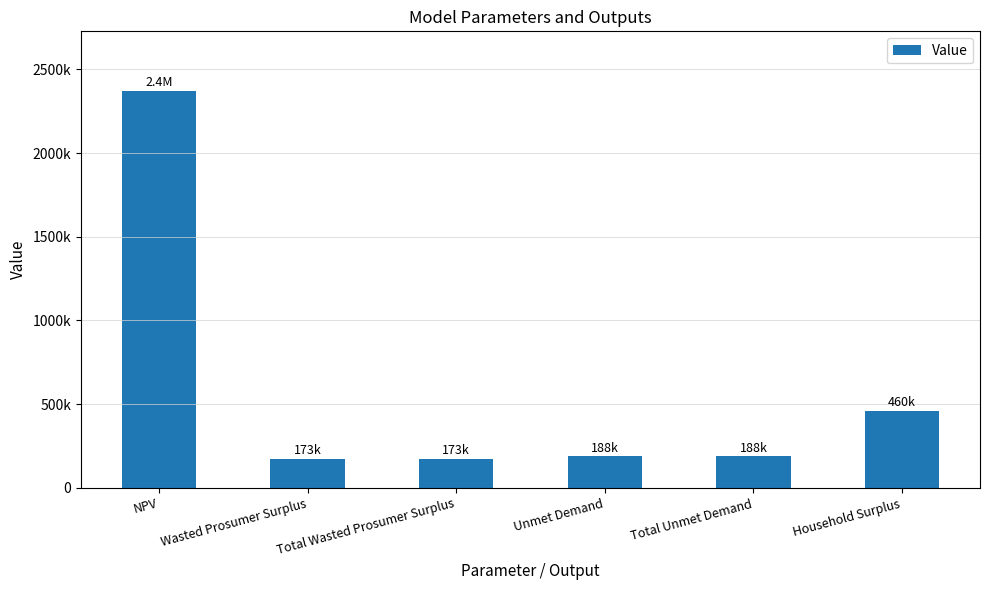

Reading right to left, what are all the values shown in this chart?

Household Surplus=460469.3	Total Unmet Demand=188256.8	Unmet Demand=188256.8	Total Wasted Prosumer Surplus=173398.7	Wasted Prosumer Surplus=173398.7	NPV=2371345.4